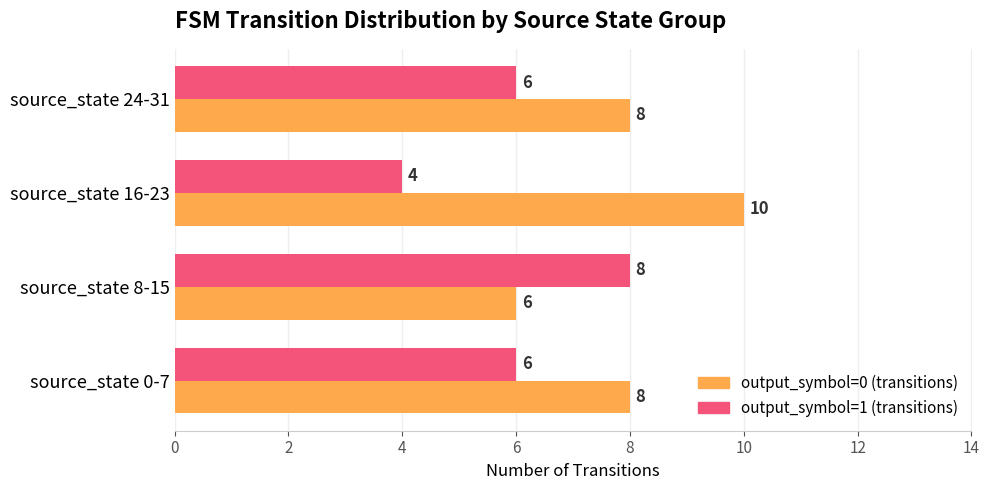

Is it true that output_symbol=1 (transitions) equals 6 at source_state 24-31?

True